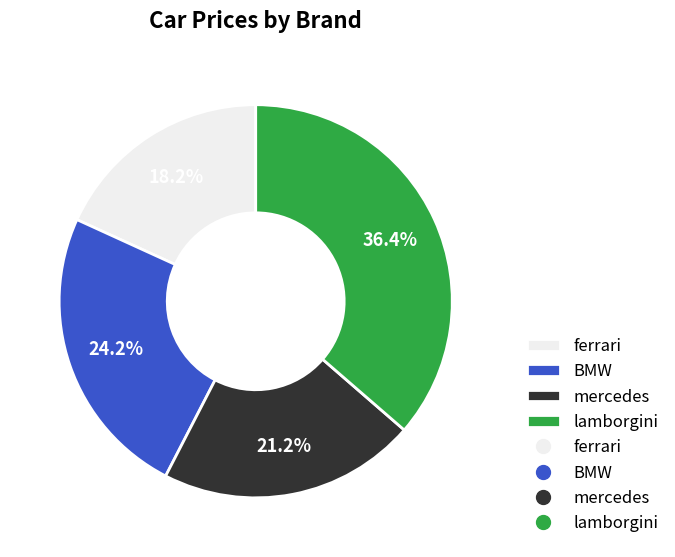

Does any single category account for the majority?

No